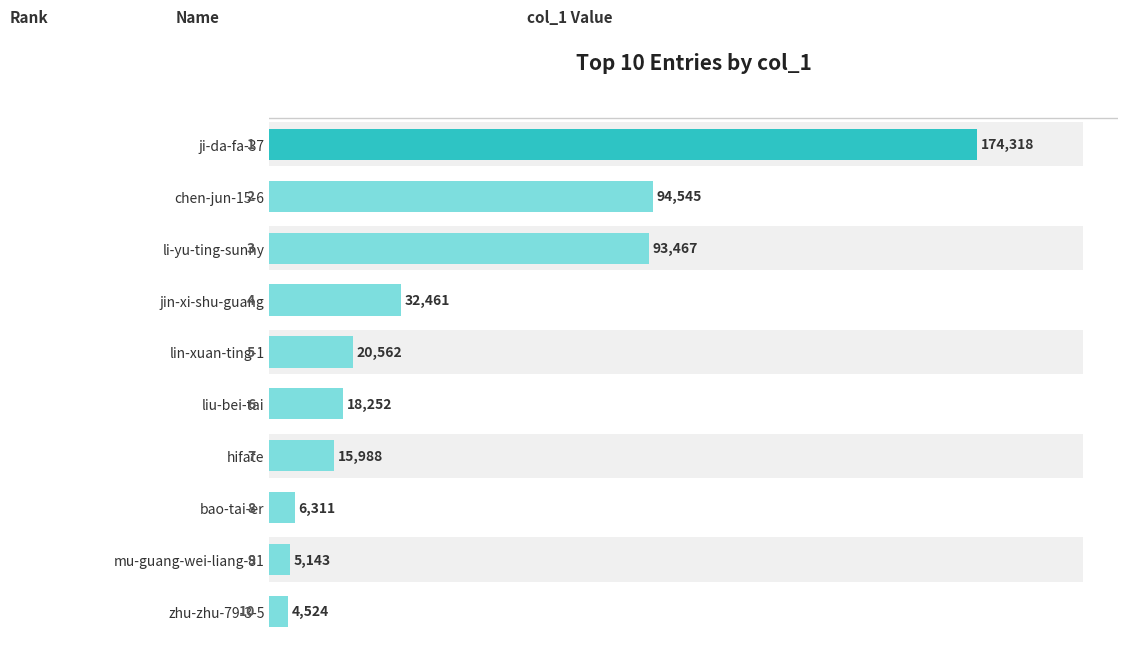

Are the bars horizontal?

Yes